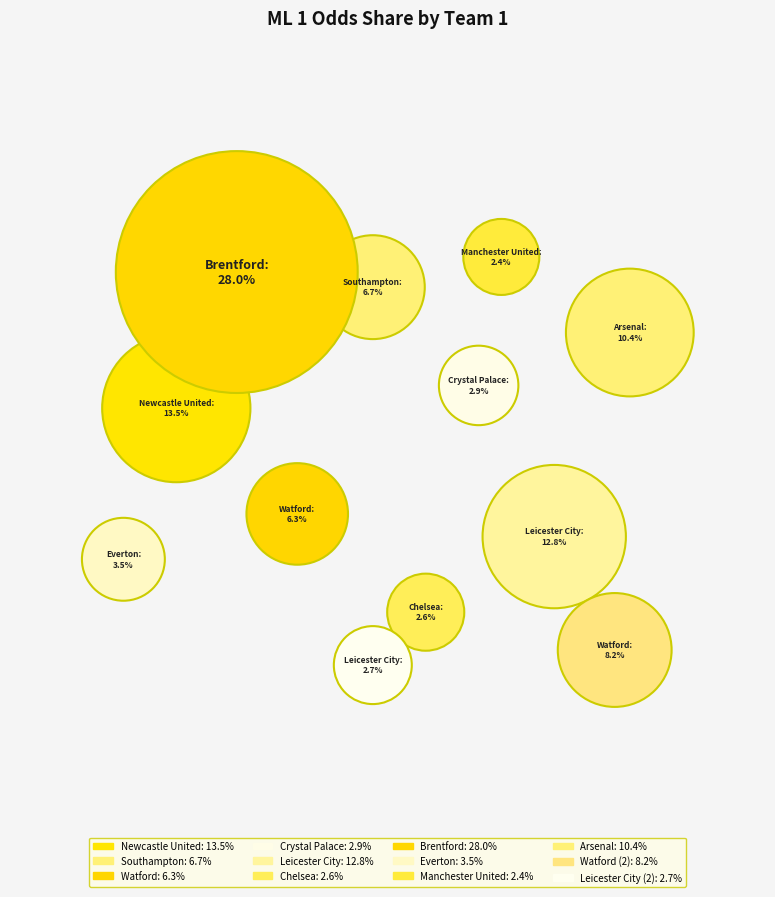

Between Arsenal and Watford, which is larger?

Arsenal